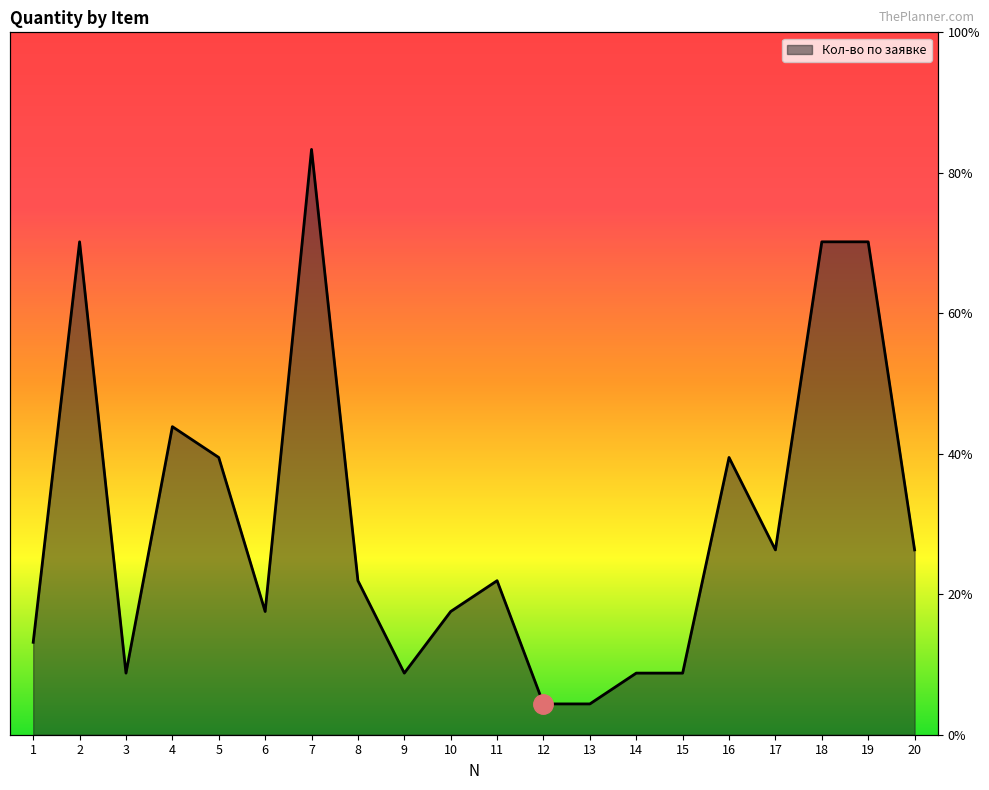

How many values are below 5?

9